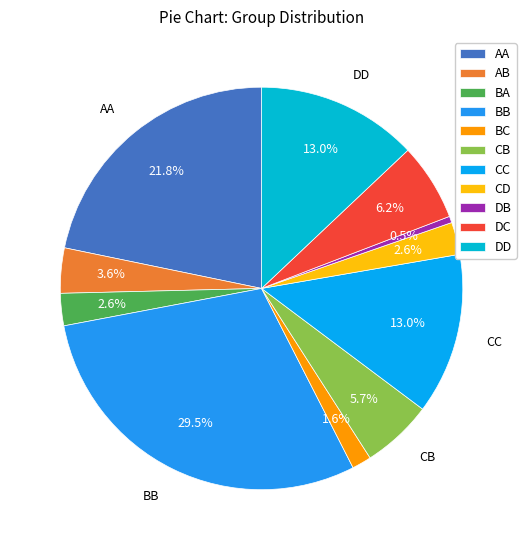

Approximately how many times larger is the value at CD compared to DC?

0.4